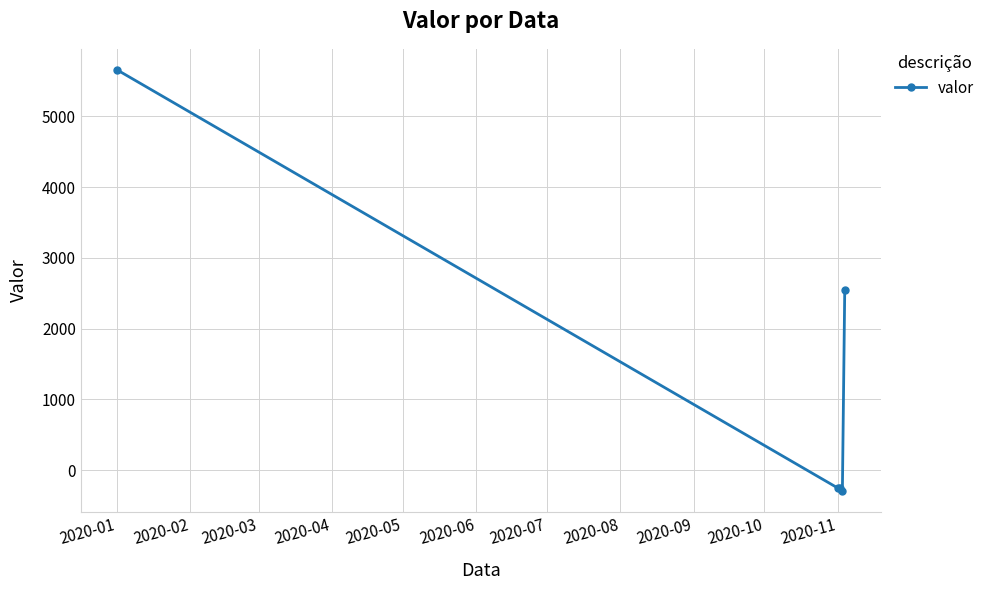

What is the difference between the second highest and second lowest values?

2797